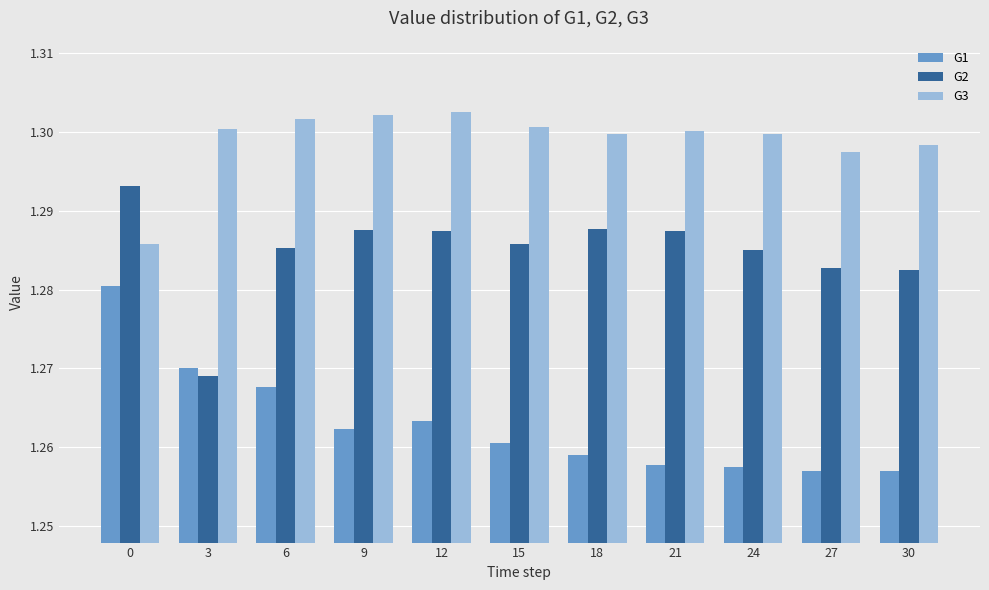

How many bars are there in total?

33